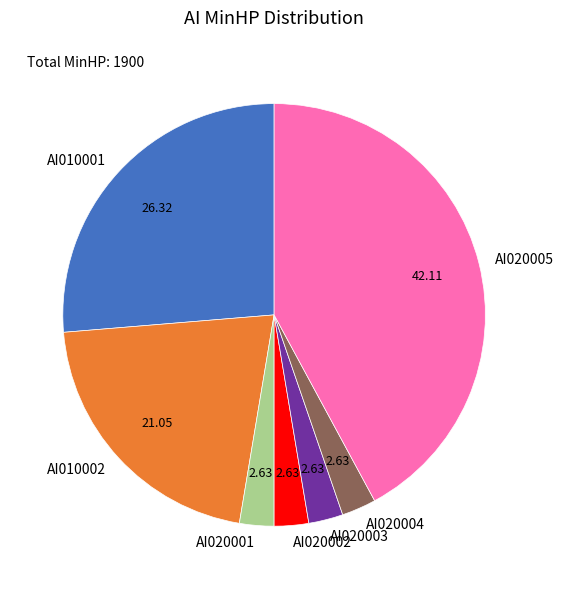

Approximately how many times larger is the value at AI020005 compared to AI020001?

16.0